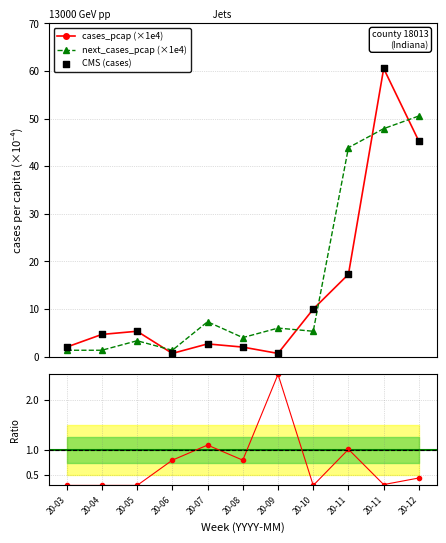

What is the value of the next_cases_pcap (×1e4) point at the 9th from the left?

43.9